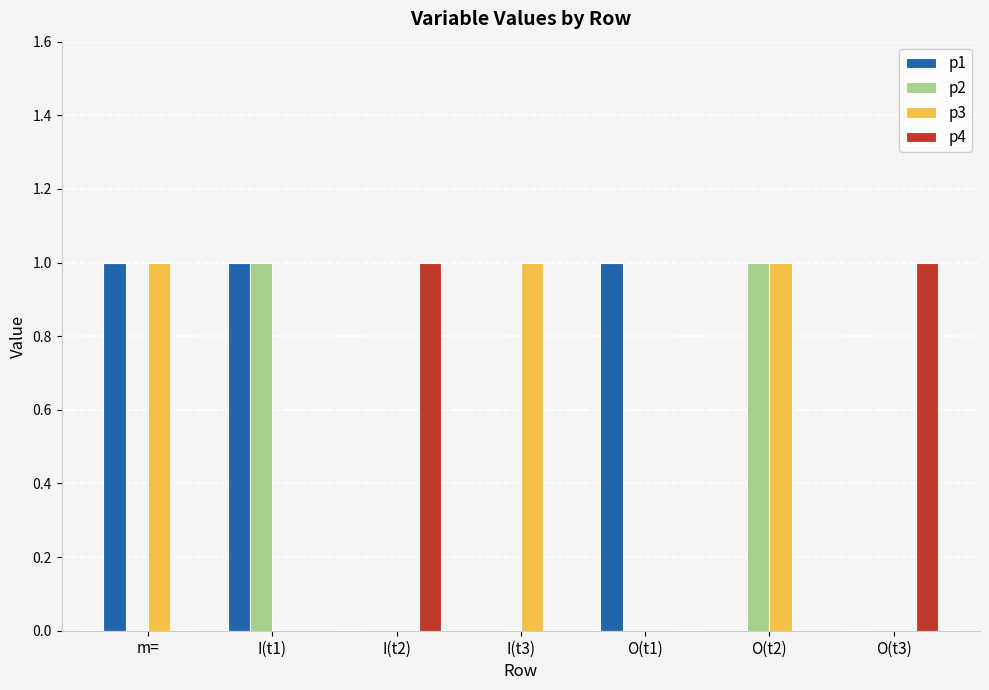

Count the number of data series in this chart.

4